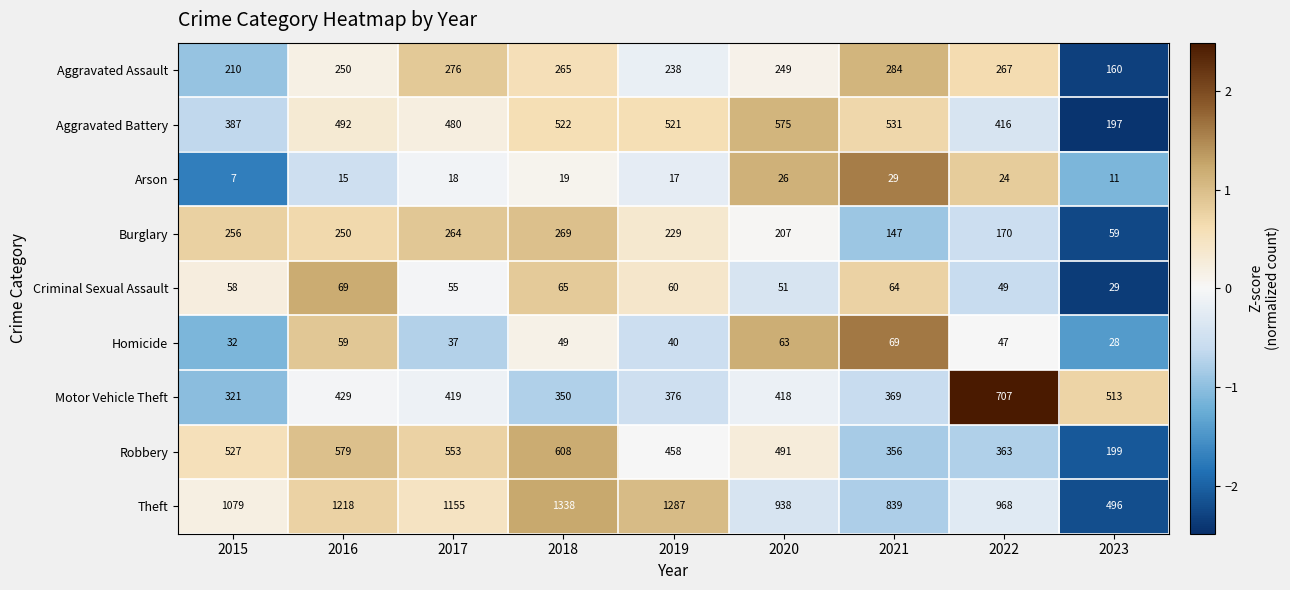

Between 2015 and 2017, which series saw the biggest shift?

Motor Vehicle Theft